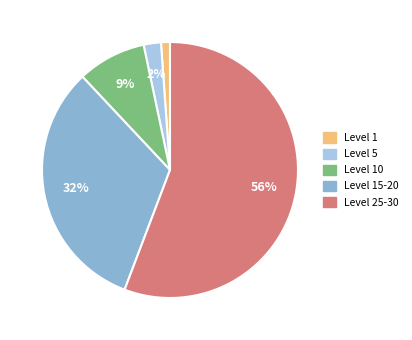

Which category has the smallest portion of the pie?

Level 1